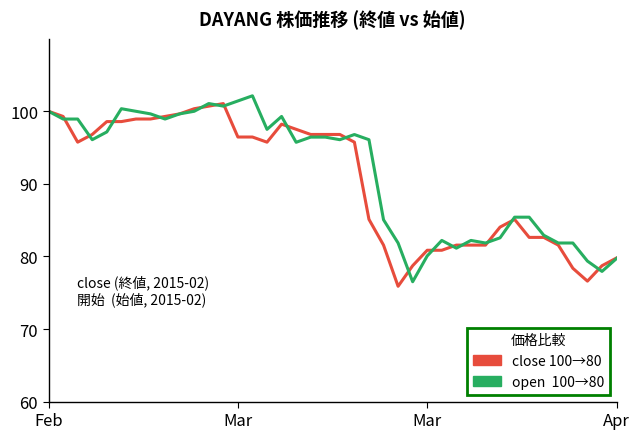

What is the minimum value shown in the chart?

75.9